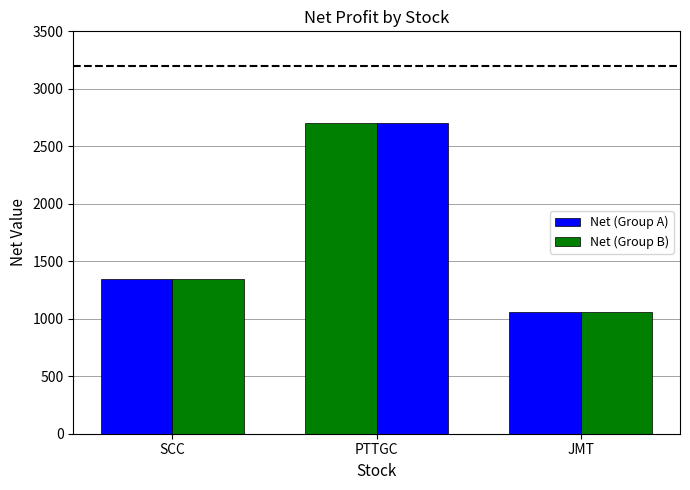

How many data points in Net (Group B) are less than 1350?

1